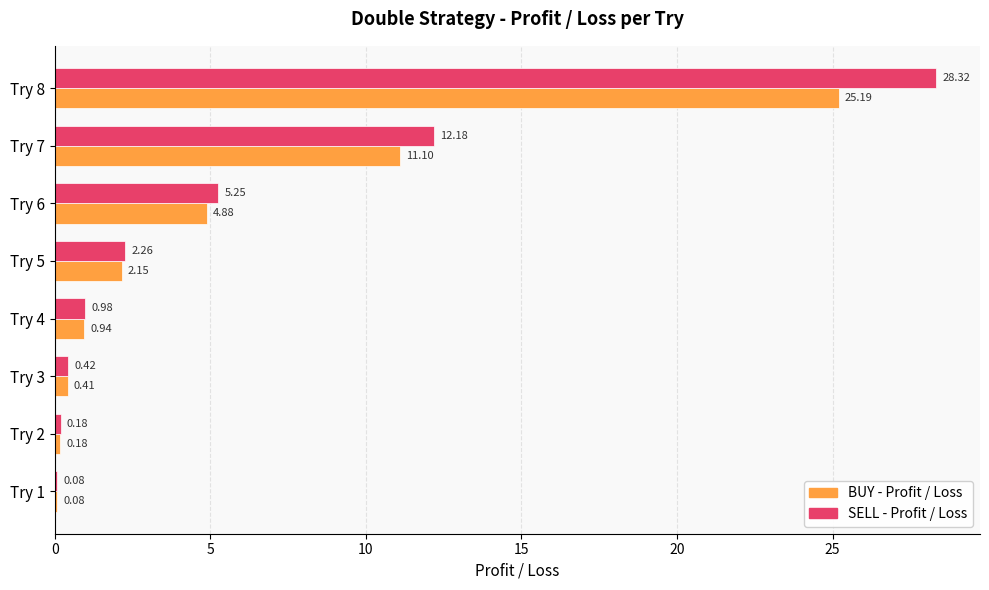

Which series has the largest total across all categories?

SELL - Profit / Loss